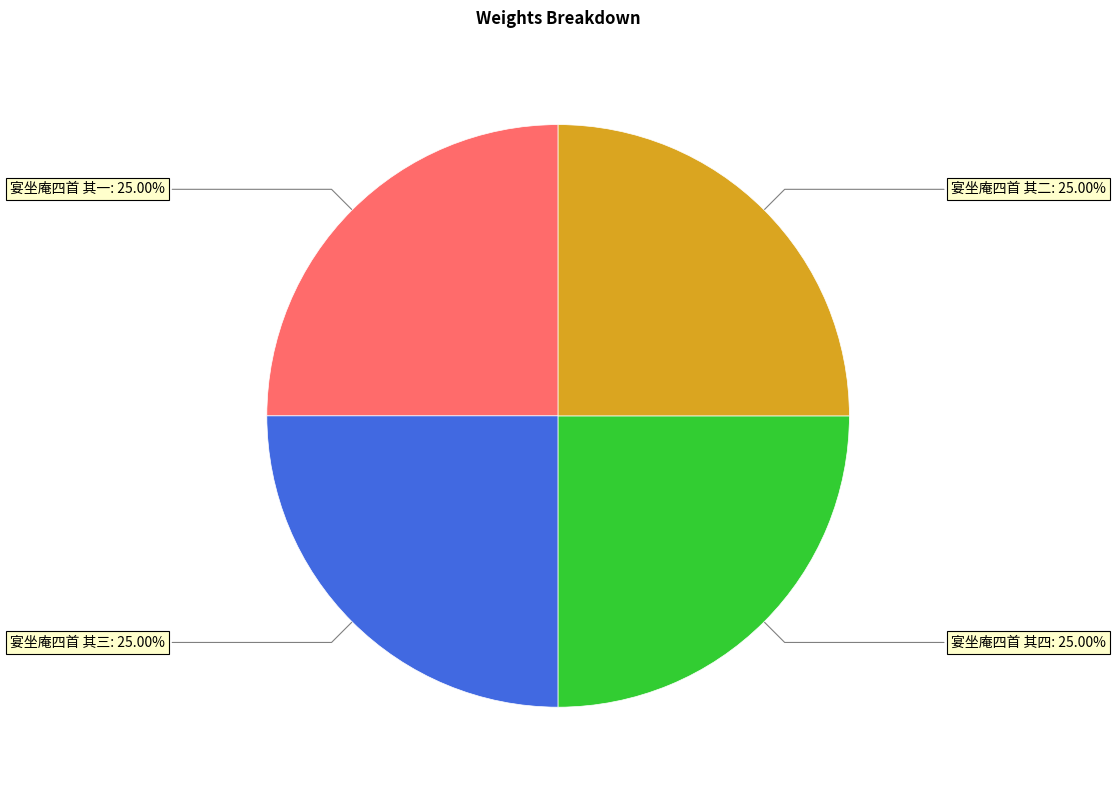

How many segments does this pie chart have?

4